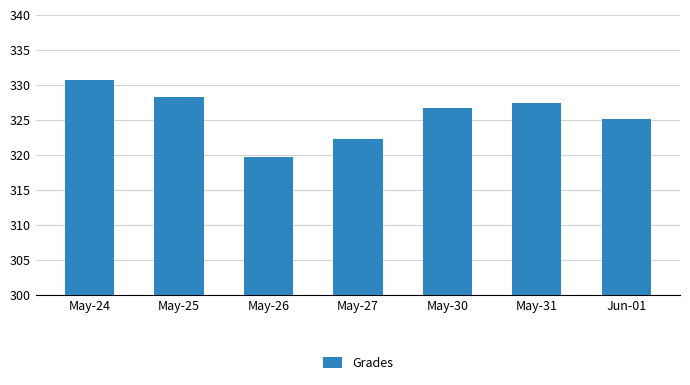

What is the value of the 7th bar from the left?

325.1